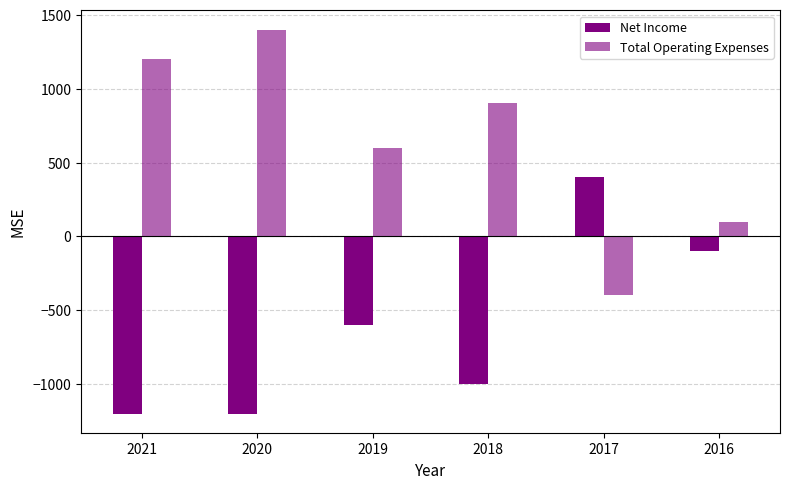

How many Total Operating Expenses values are between 100 and 1200?

4